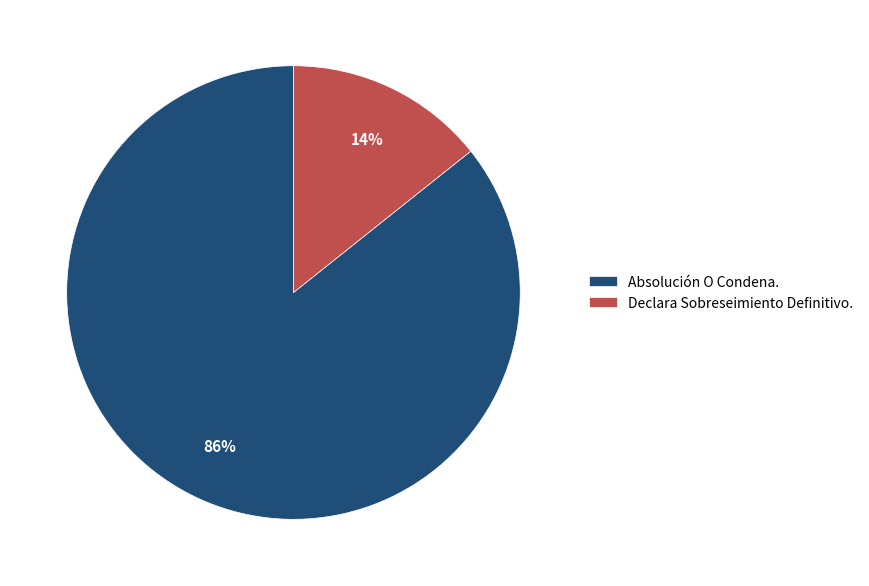

Is Absolución O Condena. the majority of the pie?

Yes